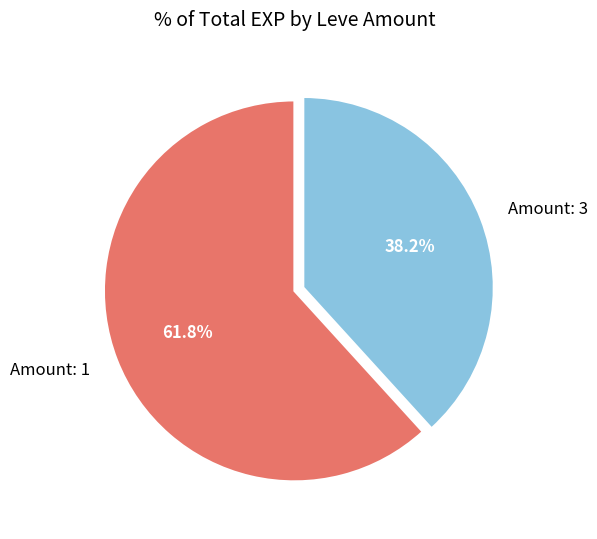

How many segments does this pie chart have?

2